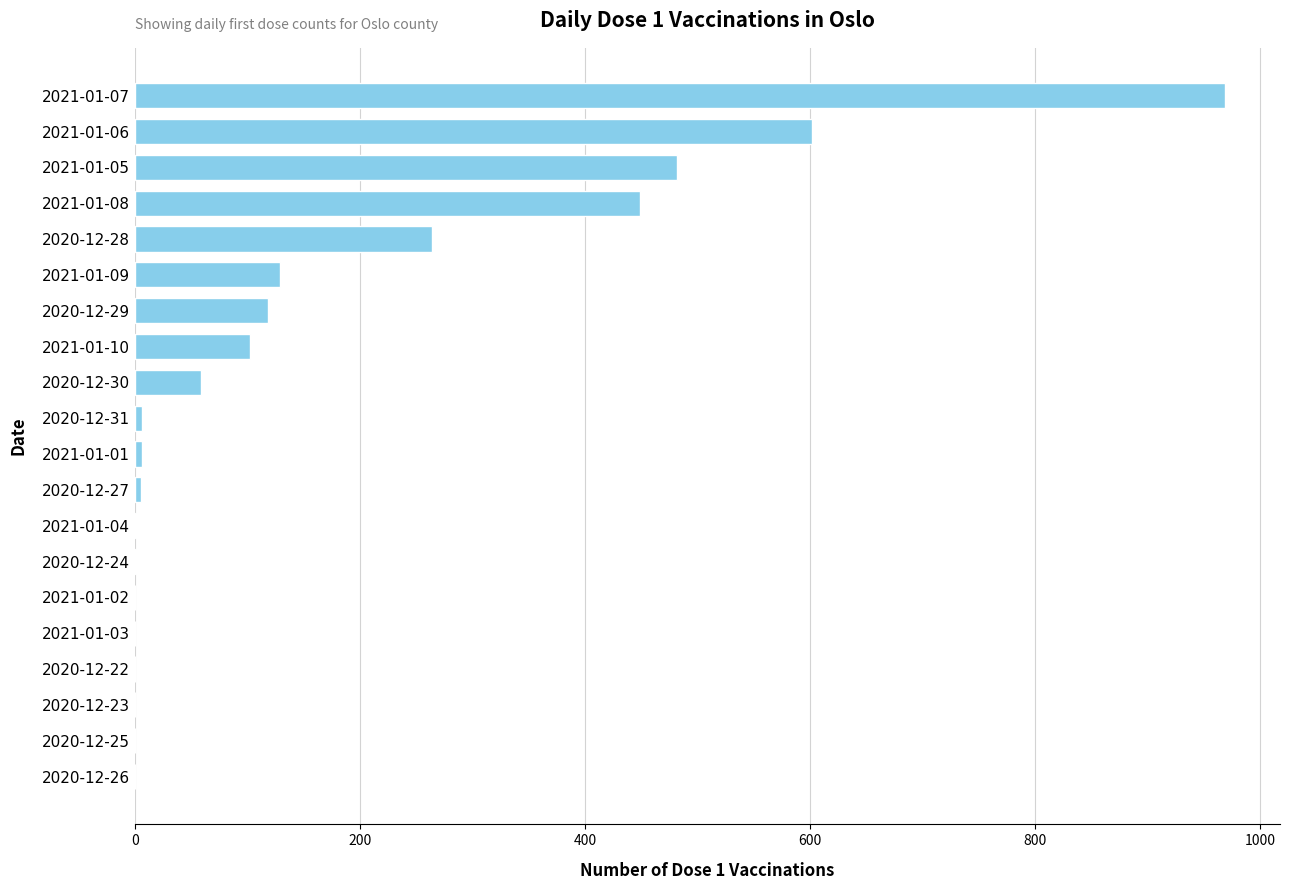

The chart shows a value of 0 at 2020-12-22. True or false?

True